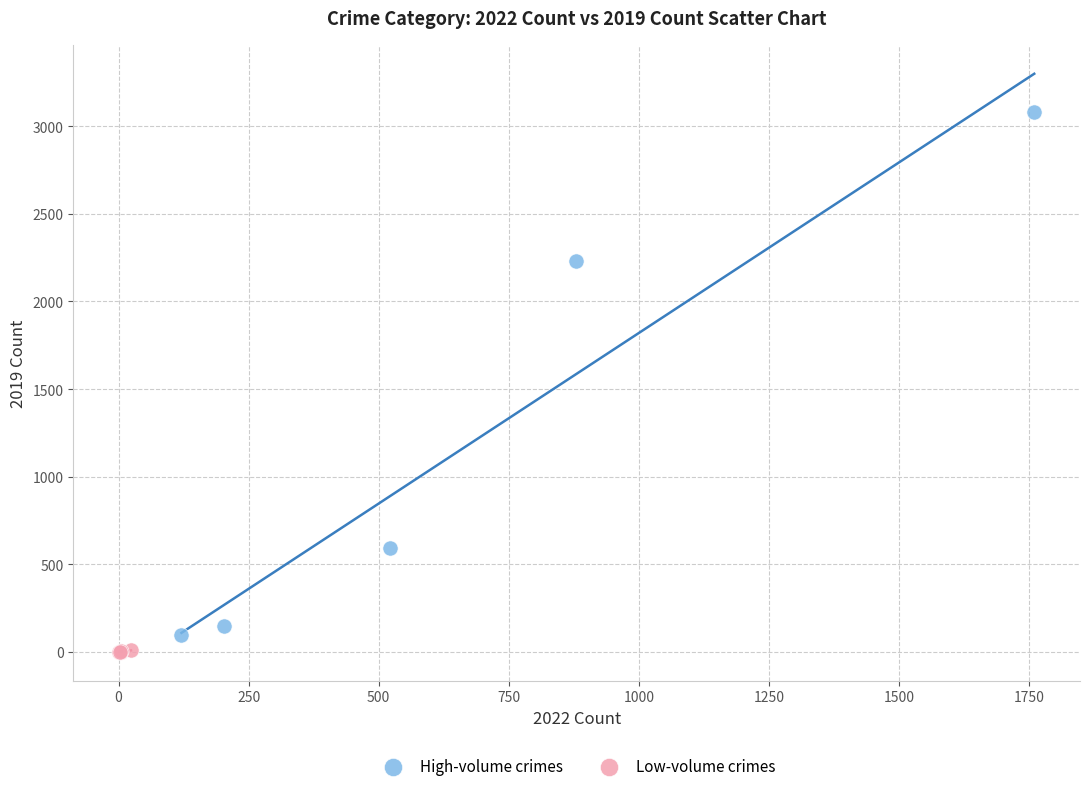

Which series has the widest spread of Y values?

High-volume crimes